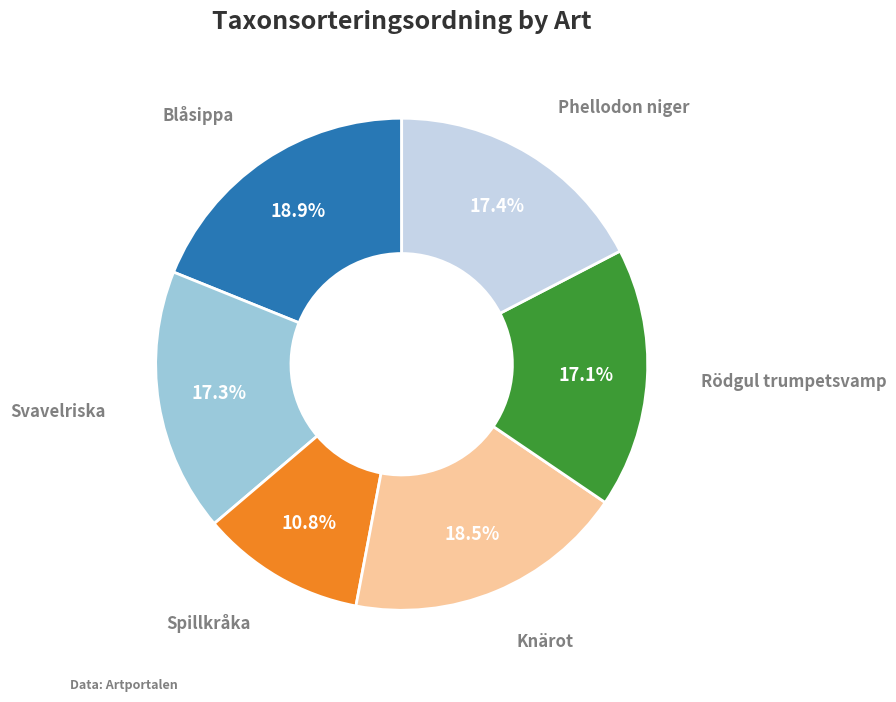

Is there a majority slice in this chart?

No